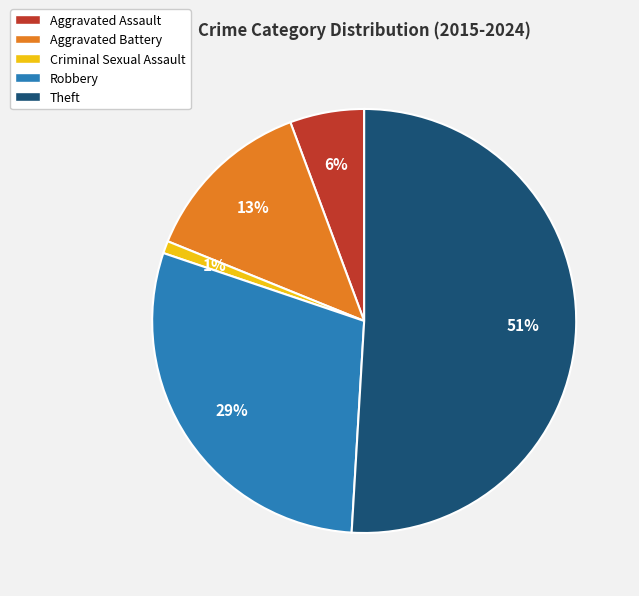

Rank the categories by value from highest to lowest.

Theft, Robbery, Aggravated Battery, Aggravated Assault, Criminal Sexual Assault